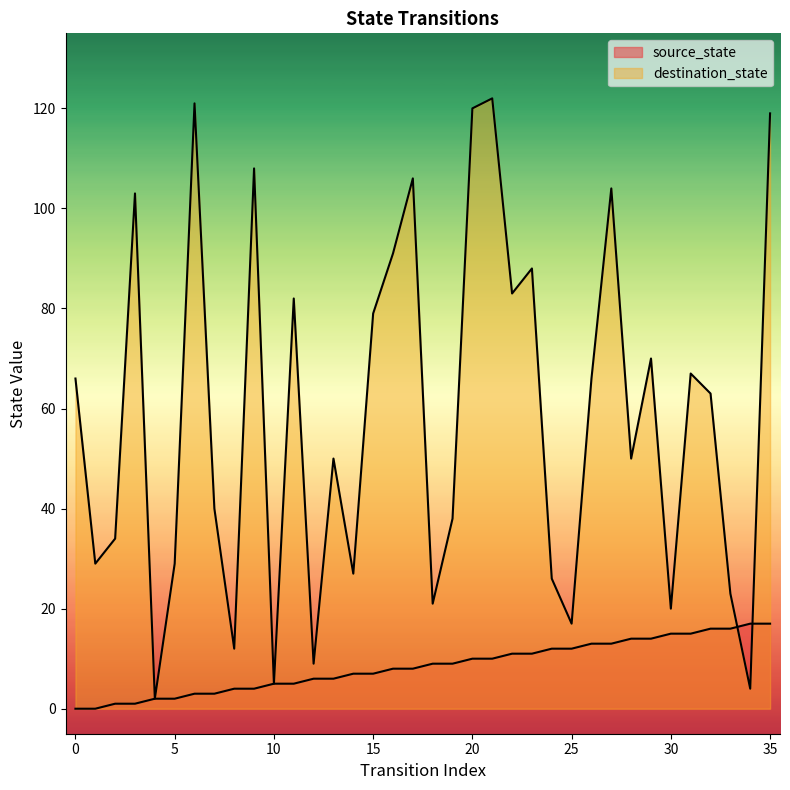

What is the sum of all source_state values?

306